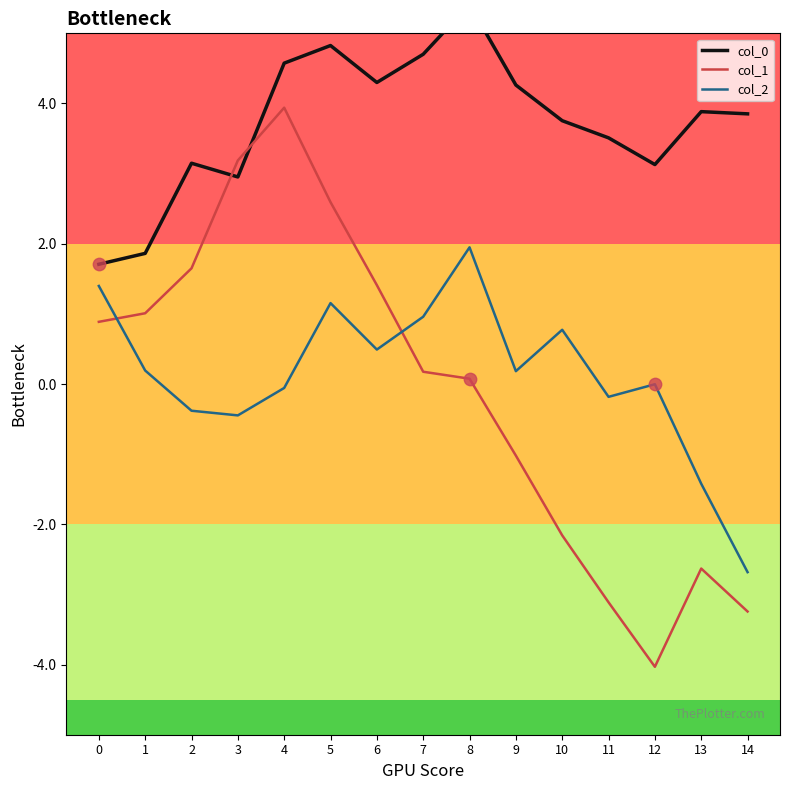

Which series has the largest Y range (max minus min)?

col_1